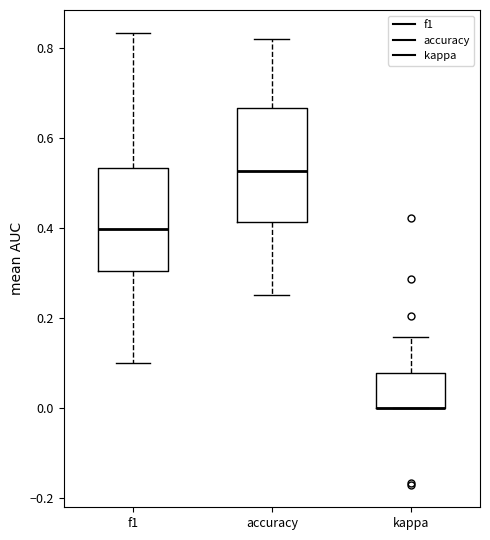

Reading left to right, transcribe this box plot: for each box, give where its median line is, the range the box spans, and where its two whiskers end, as read against the y-axis. The values are not printed on the chart, so give them approximately, as read against the axis.

f1: median 0.40, box 0.30 to 0.54, whiskers 0.10 to 0.84
accuracy: median 0.52, box 0.42 to 0.66, whiskers 0.26 to 0.82
kappa: median 0.00 (drawn on the box's lower edge), box 0.00 to 0.08, whiskers 0.00 to 0.16